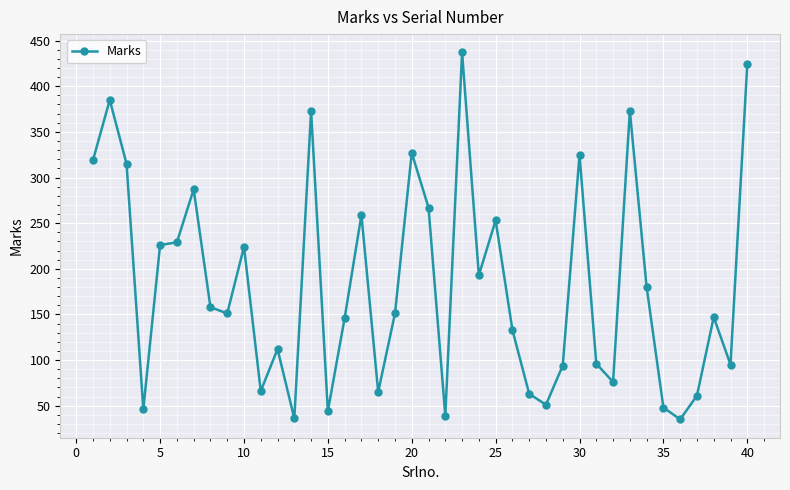

What is the value of the 8th point from the left?

158